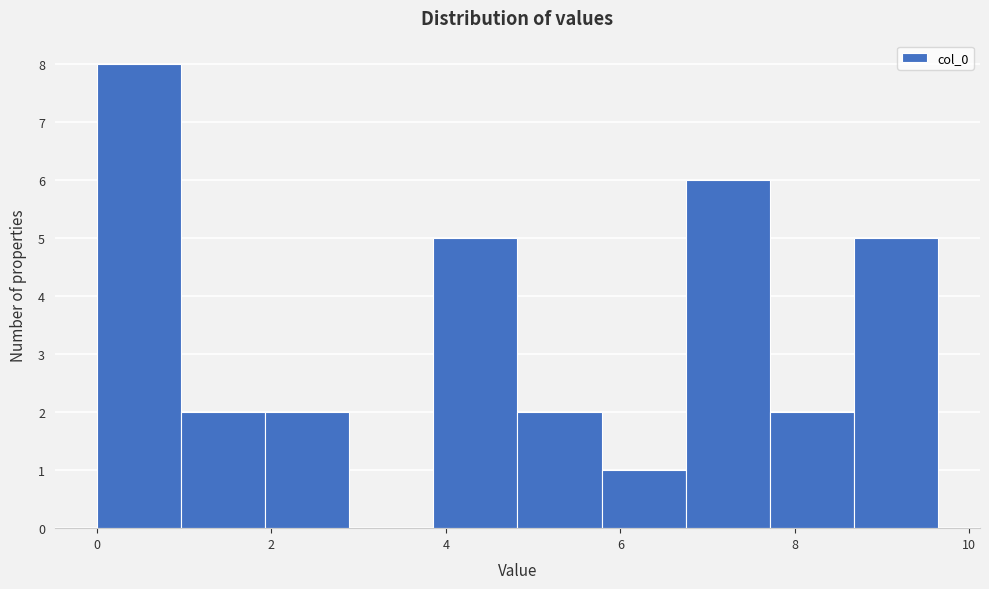

Over which range of the x-axis is the bar tallest?

0.0 to 1.0